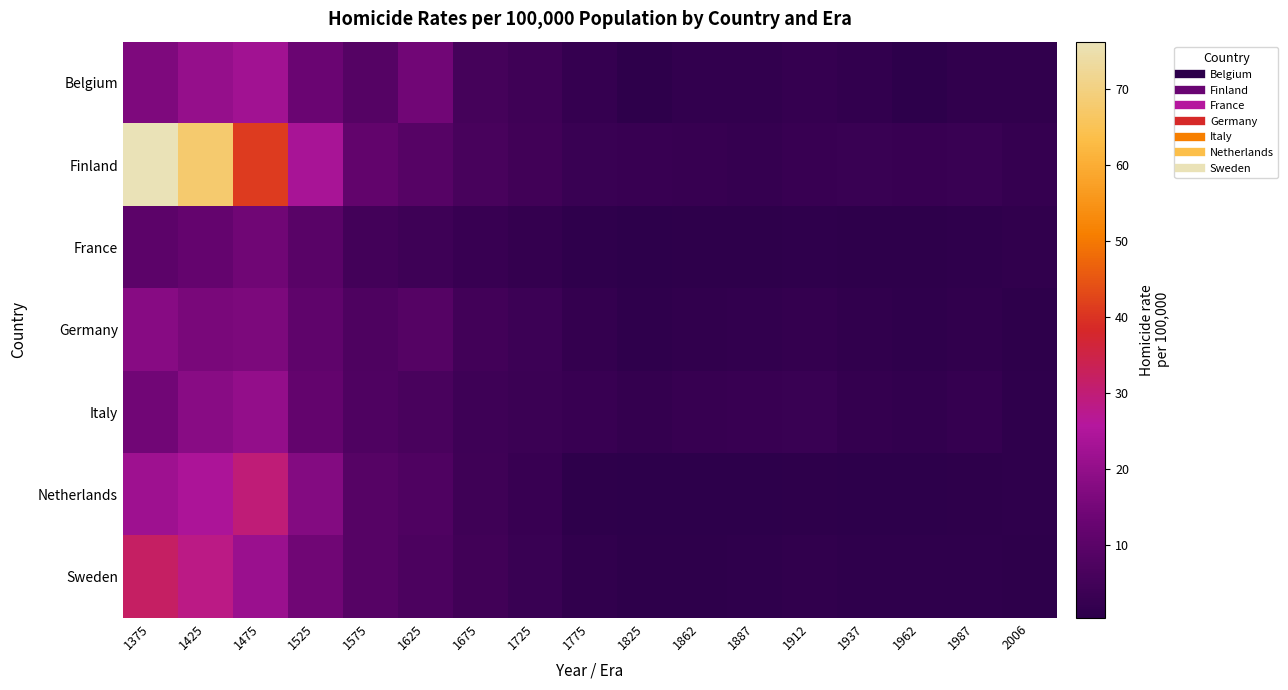

Reading right to left, what are all the values shown in this chart?

Belgium: 2006=1.4	1987=1.6	1962=0.6	1937=1.6	1912=2.2	1887=1.8	1862=1.7	1825=0.8	1775=2.4	1725=4.3	1675=5.7	1625=14.6	1575=8.8	1525=13.2	1475=22.5	1425=20.5	1375=16.4
Finland: 2006=2.2	1987=3.1	1962=2.8	1937=3.1	1912=2.9	1887=2.4	1862=2.6	1825=2.9	1775=3.1	1725=4.8	1675=6.3	1625=9.2	1575=11.4	1525=23.6	1475=41.1	1425=67.8	1375=76.2
France: 2006=1.3	1987=1.1	1962=0.8	1937=0.7	1912=1.1	1887=0.9	1862=0.8	1825=0.6	1775=1.2	1725=1.9	1675=2.8	1625=4.2	1575=5.4	1525=9.7	1475=14.3	1425=12.1	1375=10.2
Germany: 2006=0.9	1987=1.3	1962=1.2	1937=1.4	1912=2.0	1887=1.7	1862=1.5	1825=1.1	1775=2.1	1725=3.8	1675=5.1	1625=8.9	1575=7.3	1525=10.8	1475=16.2	1425=15.6	1375=18.0
Italy: 2006=1.1	1987=2.2	1962=1.8	1937=2.1	1912=3.2	1887=2.8	1862=2.5	1825=2.1	1775=2.8	1725=3.6	1675=4.2	1625=6.5	1575=7.8	1525=11.9	1475=20.1	1425=18.3	1375=14.5
Netherlands: 2006=1.1	1987=0.9	1962=0.6	1937=0.5	1912=0.9	1887=0.6	1862=0.5	1825=0.4	1775=0.8	1725=2.9	1675=4.3	1625=7.8	1575=9.2	1525=17.5	1475=30.0	1425=24.1	1375=22.0
Sweden: 2006=0.9	1987=1.2	1962=1.1	1937=1.0	1912=1.4	1887=1.0	1862=0.9	1825=0.9	1775=1.5	1725=3.1	1675=4.6	1625=7.2	1575=9.0	1525=14.2	1475=21.3	1425=28.5	1375=32.0